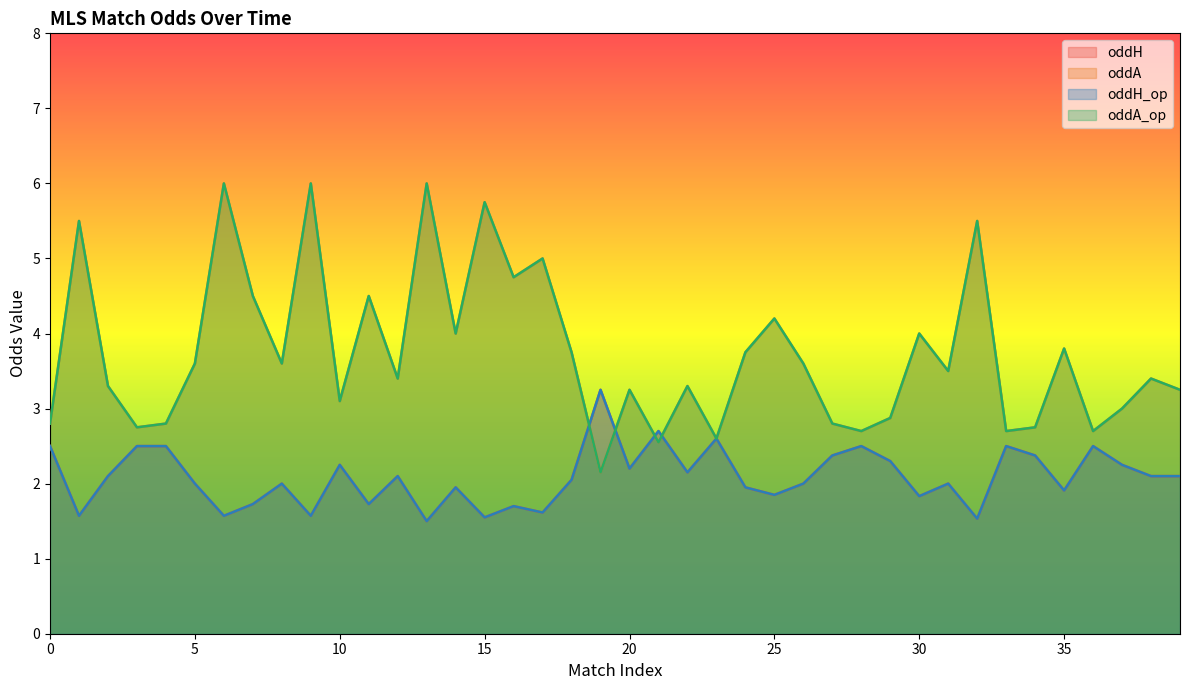

True or false: oddH_op and oddH intersect in this chart.

False